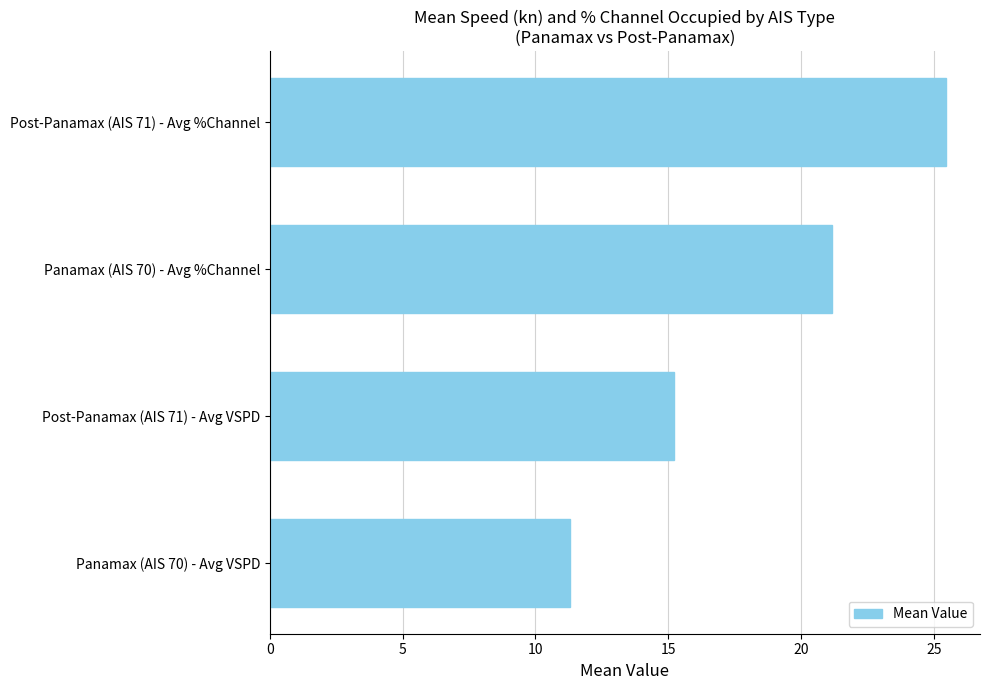

What is the difference between the maximum and second lowest values?

10.2